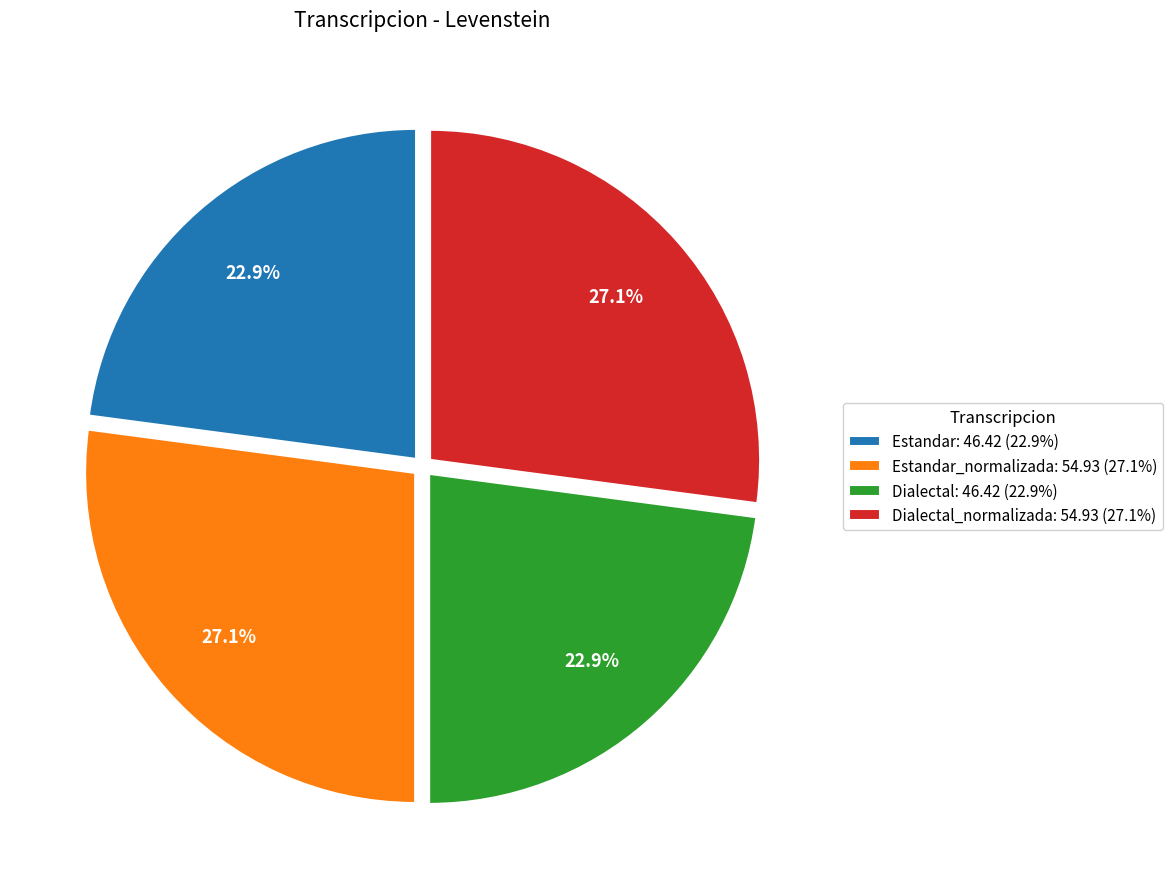

What is the total percentage of Dialectal_normalizada: 54.93 (27.1%) and Dialectal: 46.42 (22.9%)?

50.0%